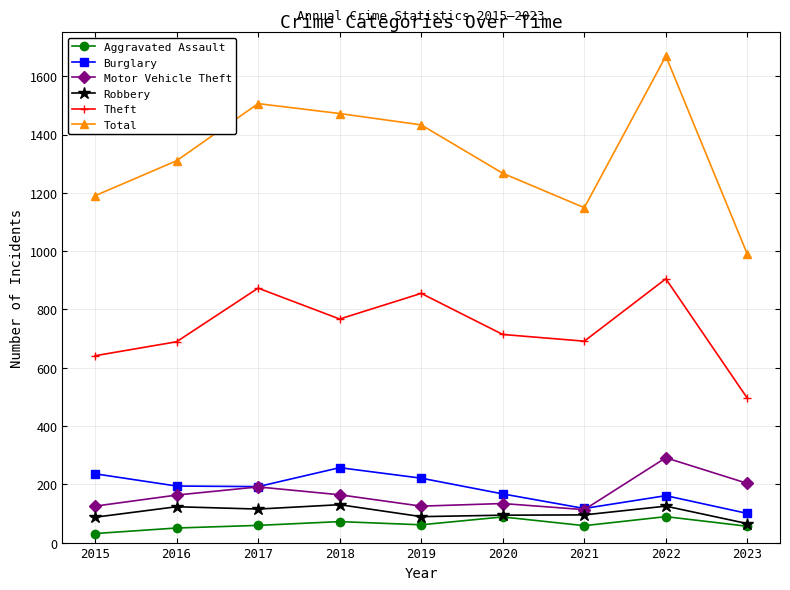

True or false: Burglary and Aggravated Assault intersect in this chart.

False